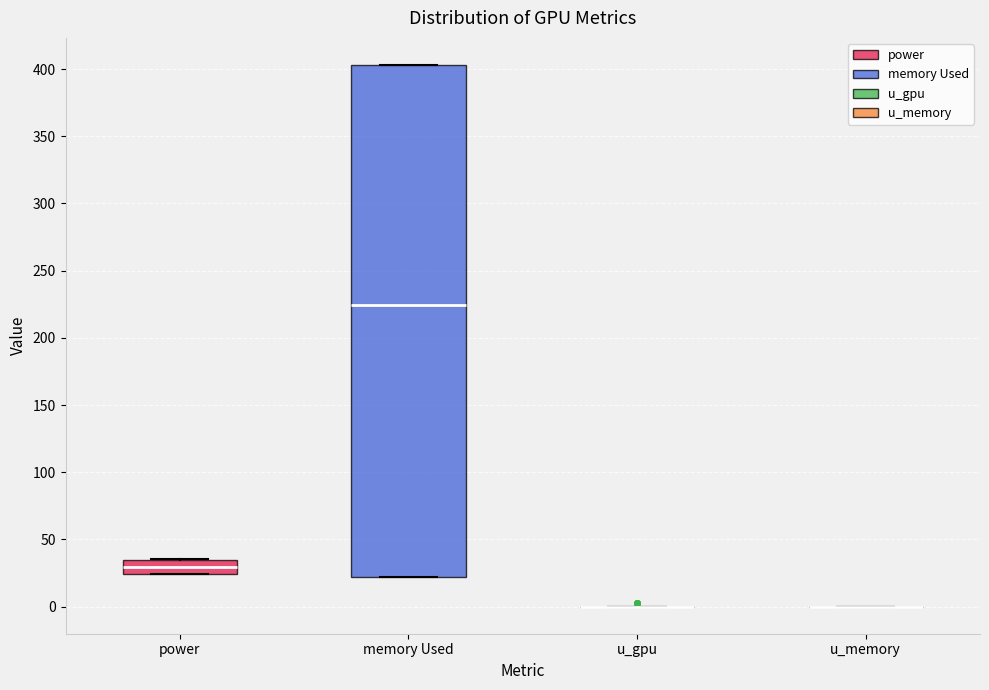

Where is the lower edge of the box for memory Used on the y-axis? The values are not printed on the chart, so give them approximately, as read against the axis.

20